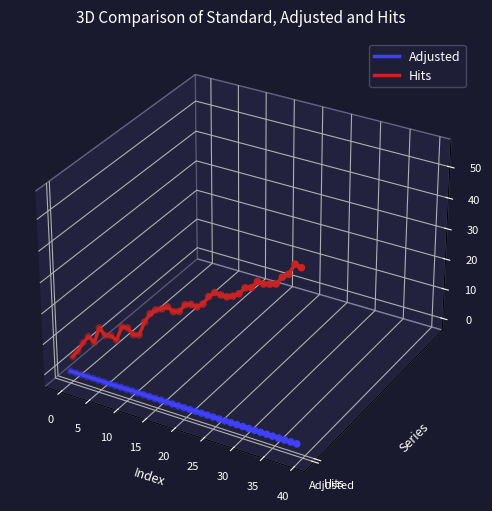

Which series contains the highest Y value?

Hits